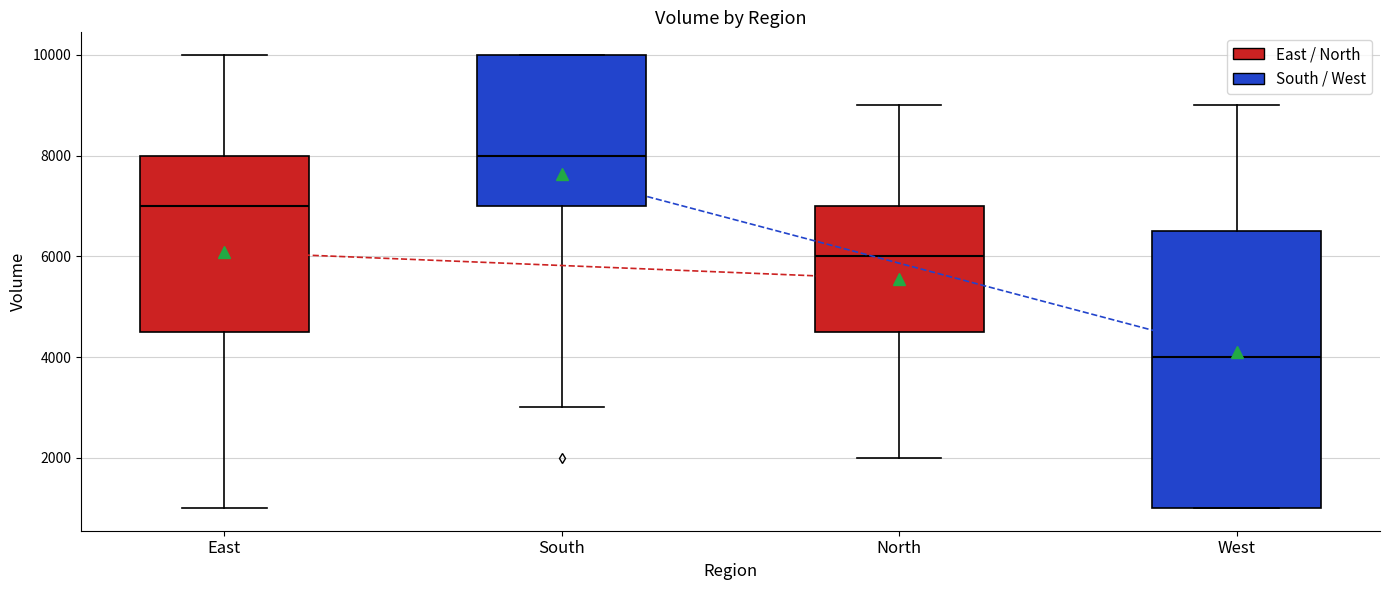

Which box is the tallest, from its lower edge to its upper edge?

West